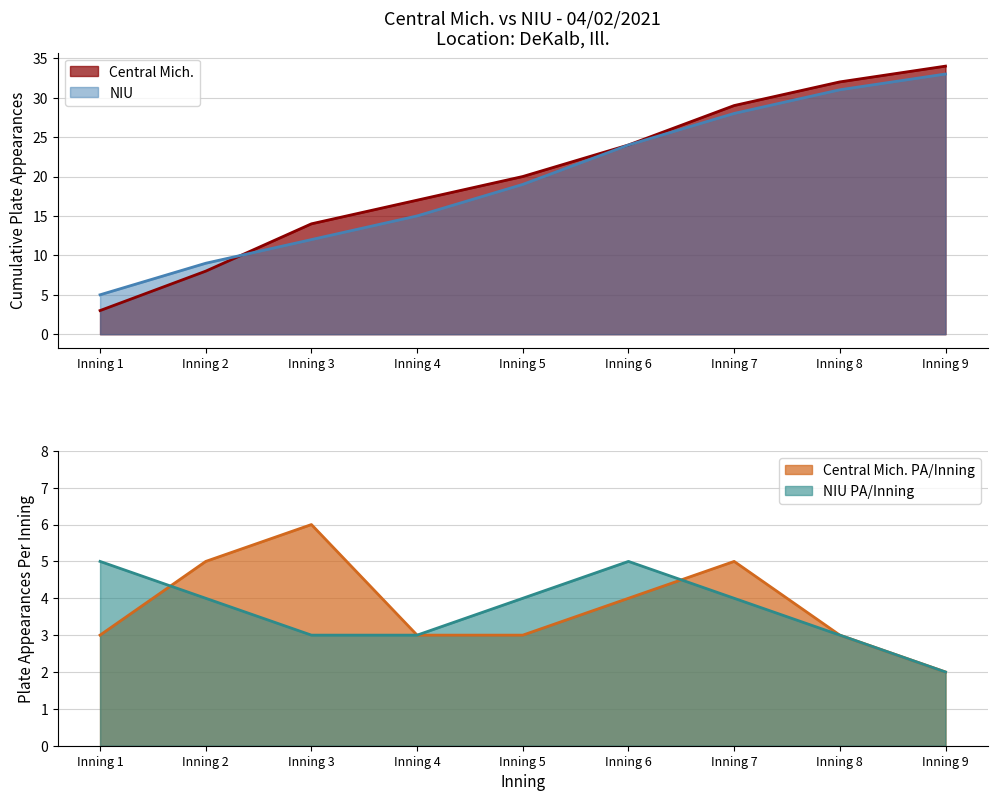

Does the chart have visible grid lines?

Yes